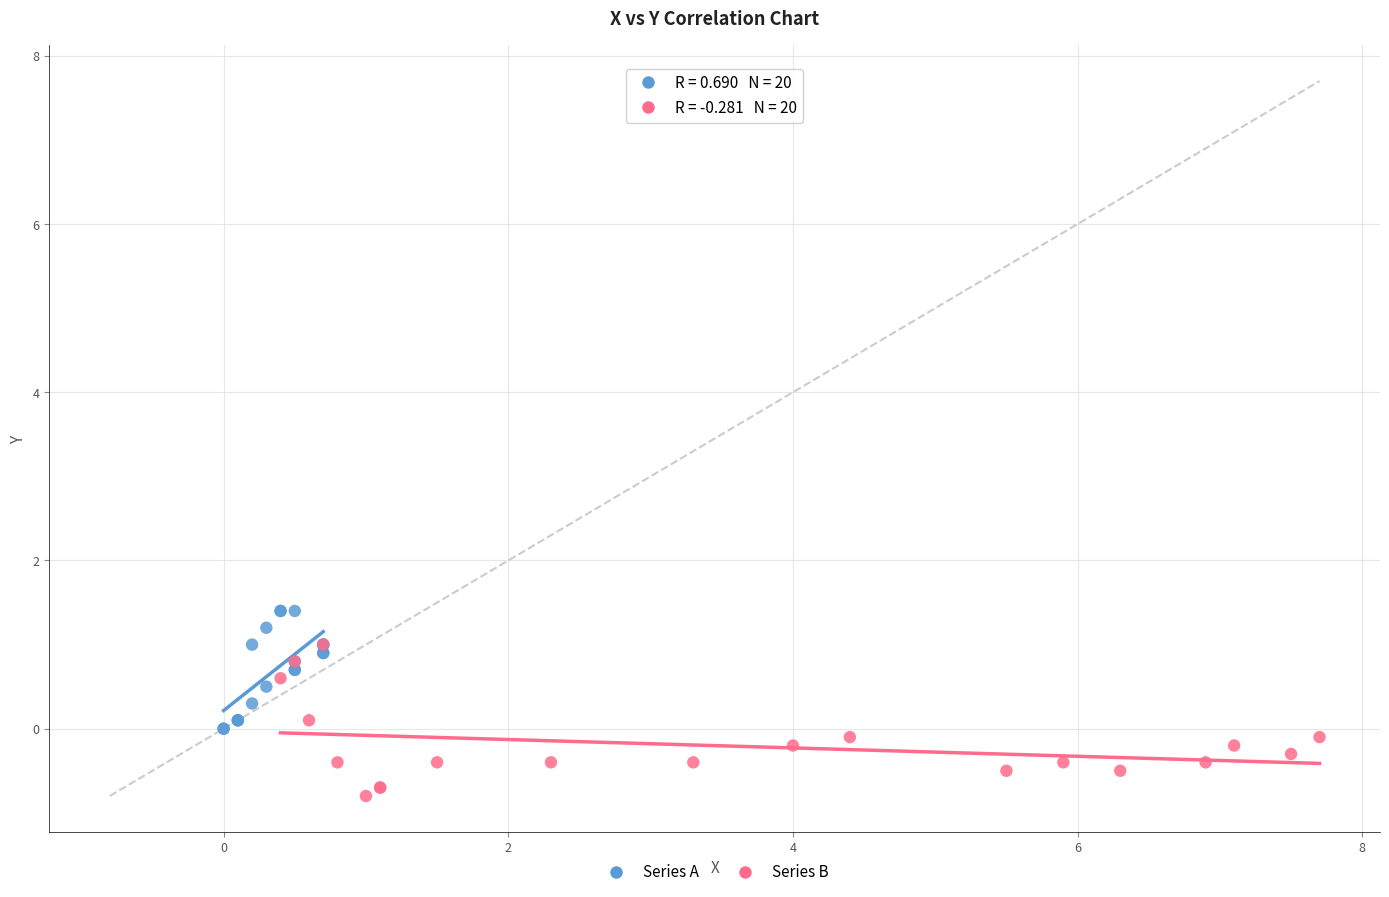

Which series reaches the minimum Y coordinate?

Series B